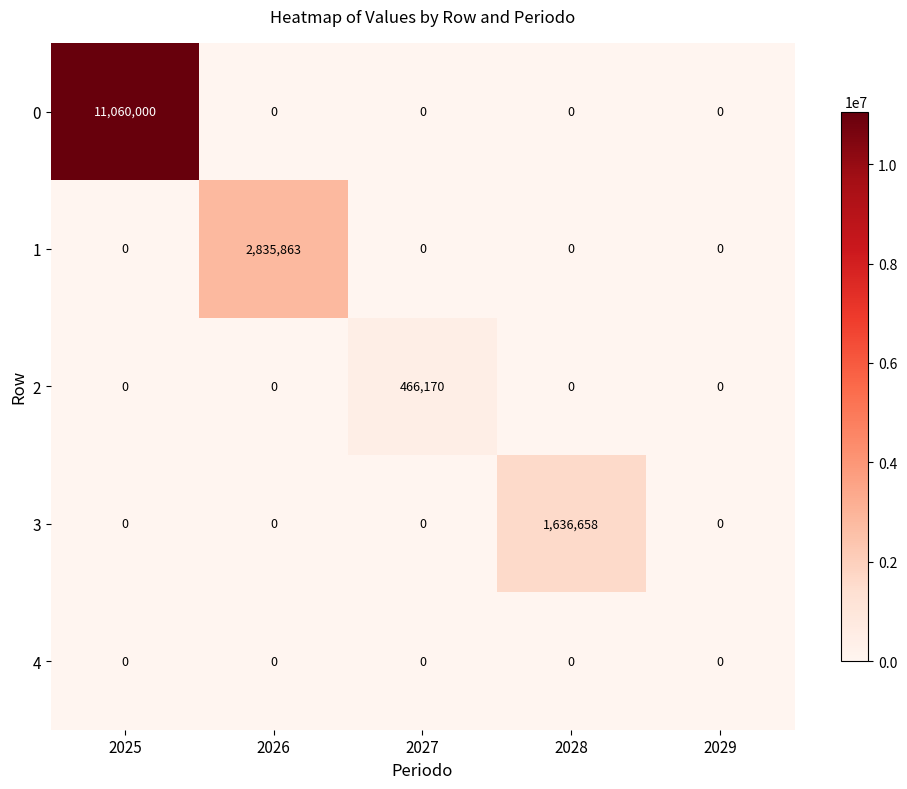

The 4 series shows 0 at 2027. True or false?

True